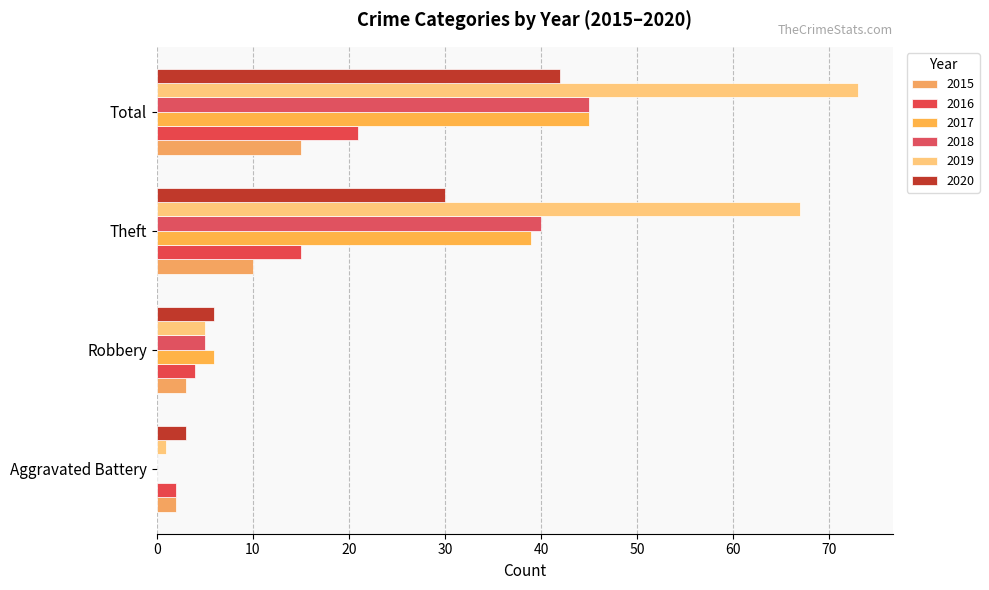

Count the number of data series in this chart.

6